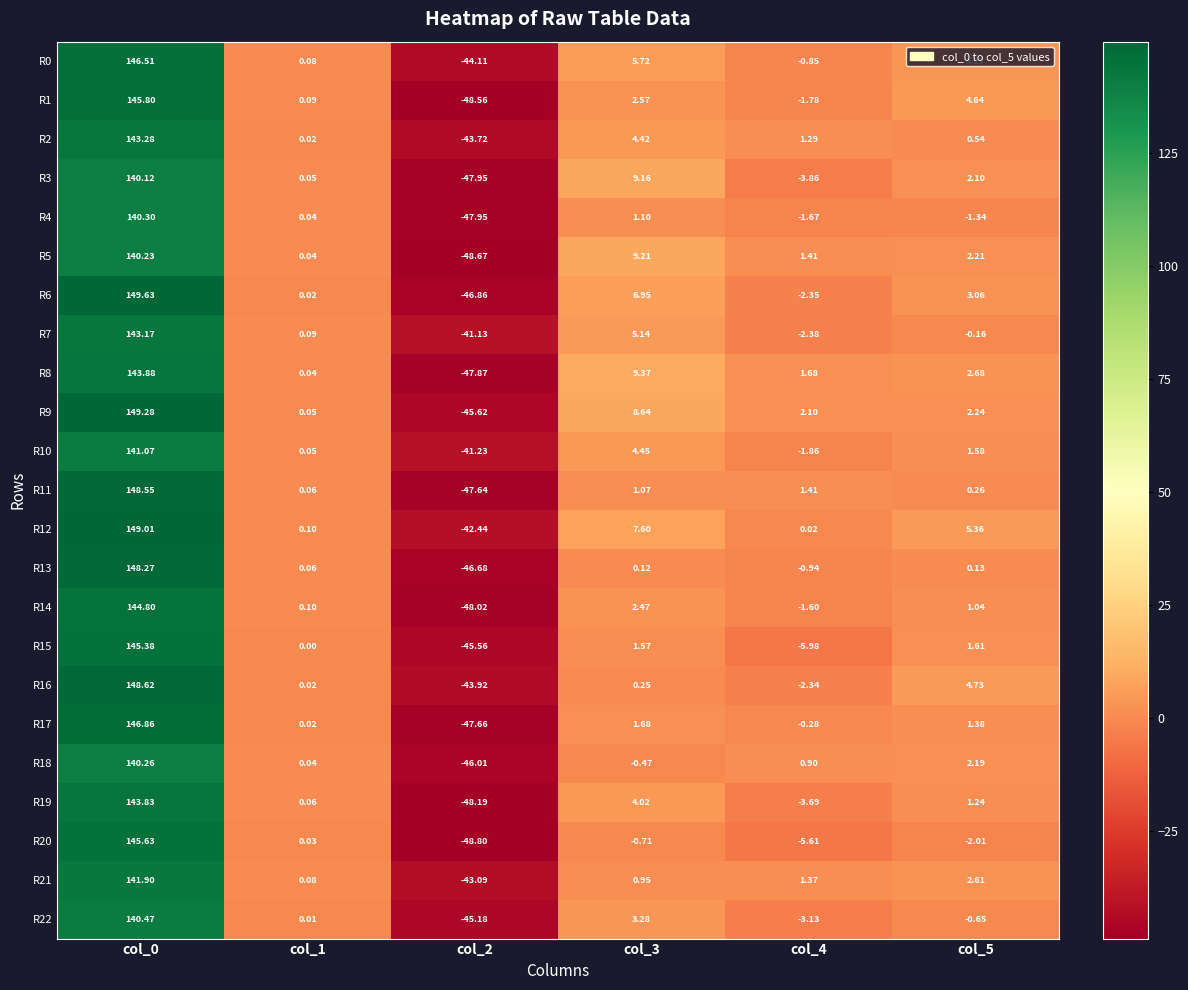

Which category has the lowest value across all series?

col_2